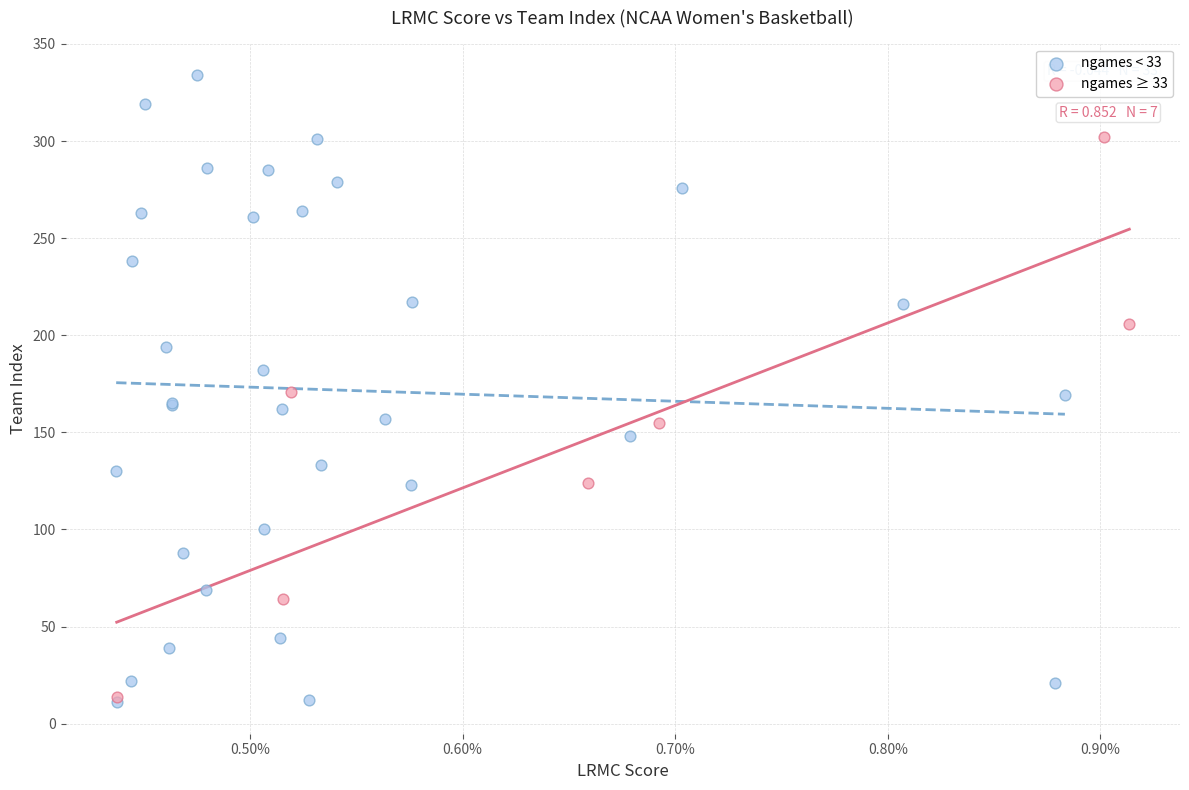

What are all the series names shown in the legend?

ngames < 33, ngames ≥ 33